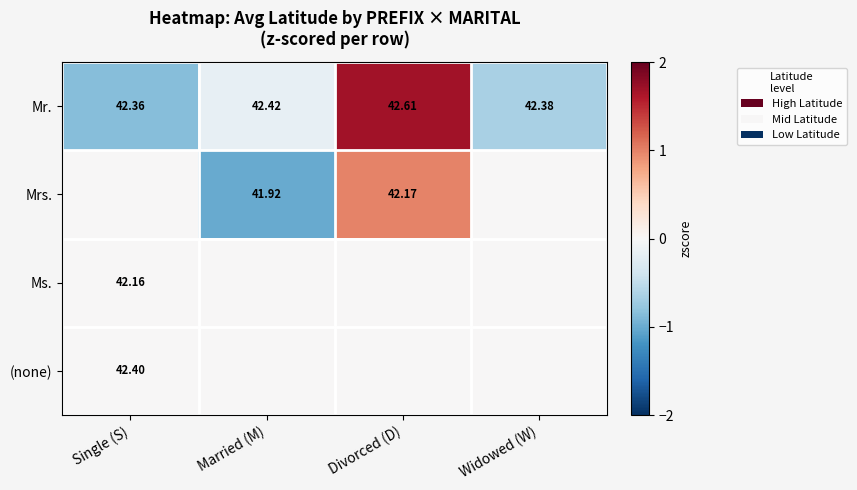

Which has a higher value, Widowed (W) or Single (S)?

Widowed (W)